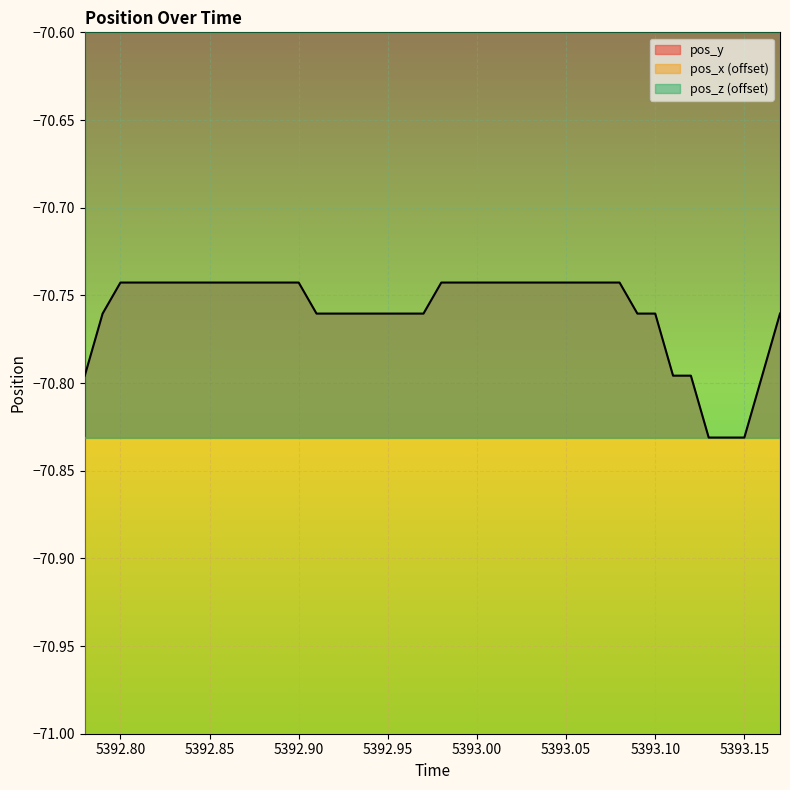

What is the highest value of the pos_x series?

-71.1